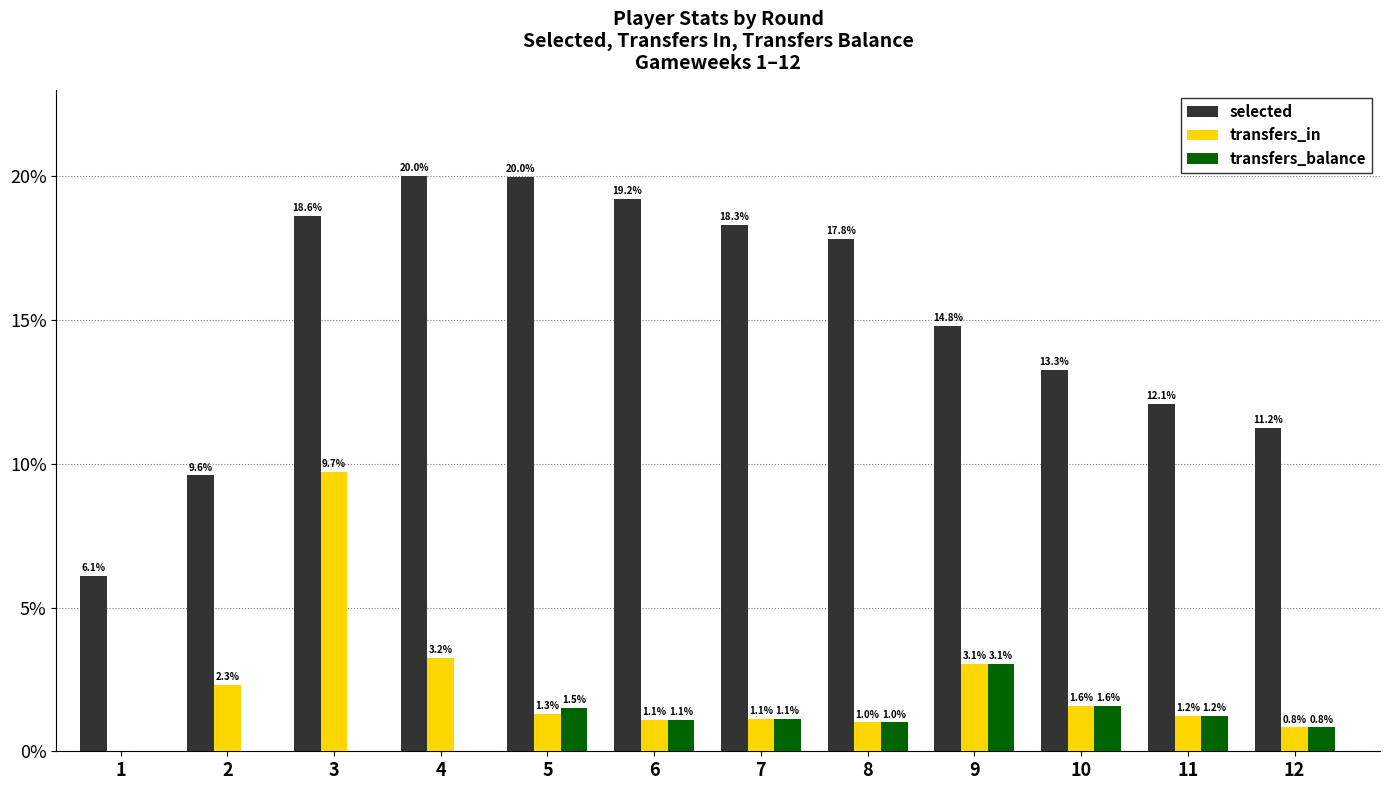

Rank the categories by selected value from lowest to highest.

1, 2, 12, 11, 10, 9, 8, 7, 3, 6, 5, 4